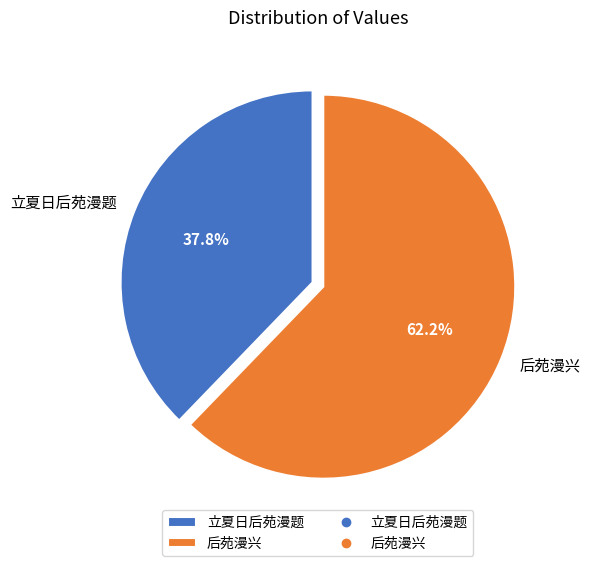

True or false: 立夏日后苑漫题 accounts for 27% of the total.

False